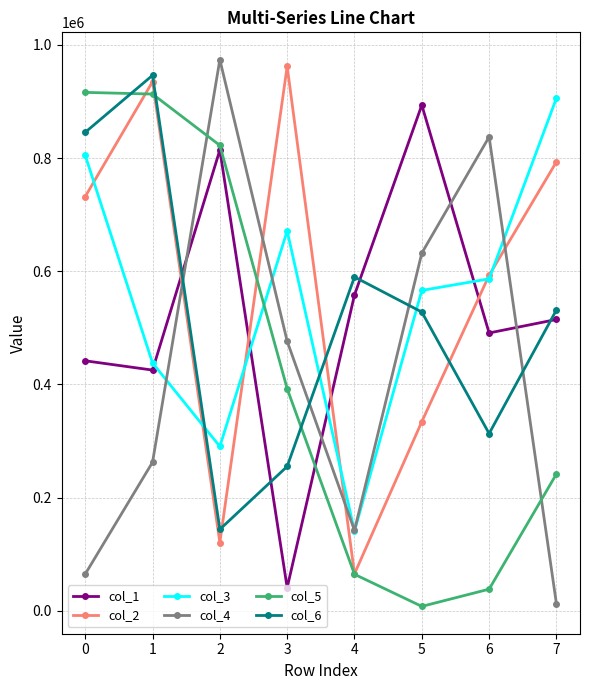

How many categories are shown in the chart?

8